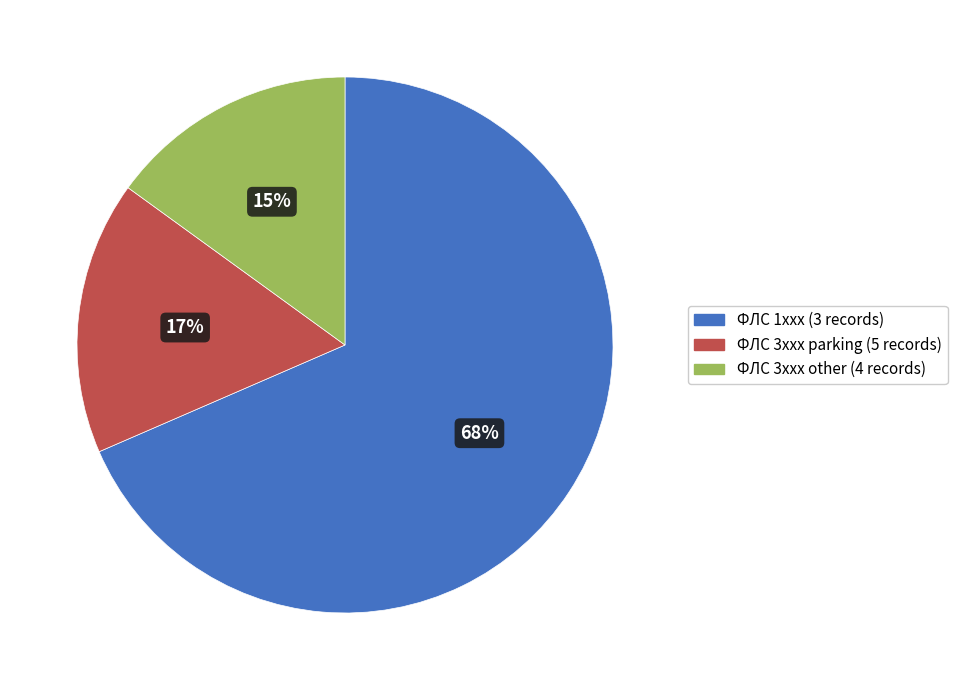

What percentage is the ФЛС 3xxx other (4 records) slice, to the nearest percent?

15%